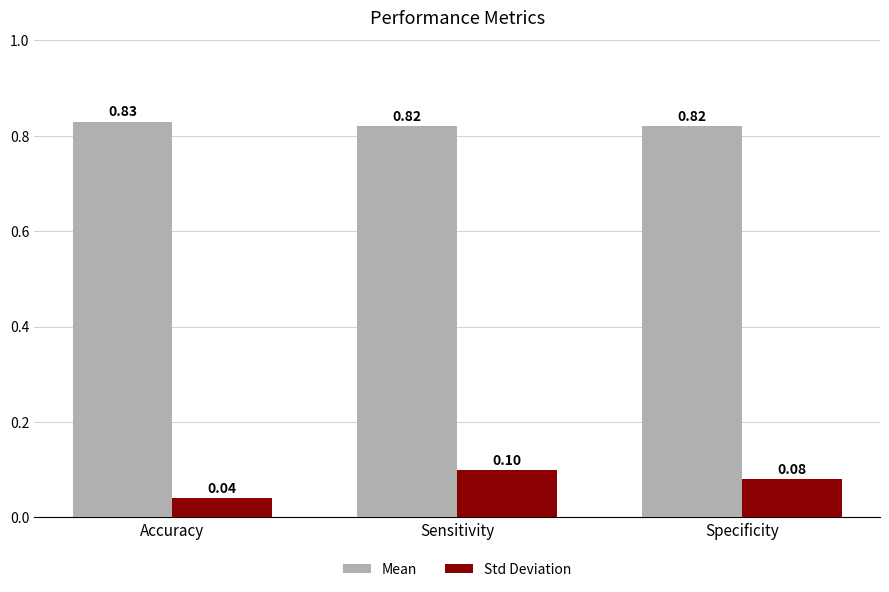

What is the spread (max minus min) of values at Specificity?

0.7